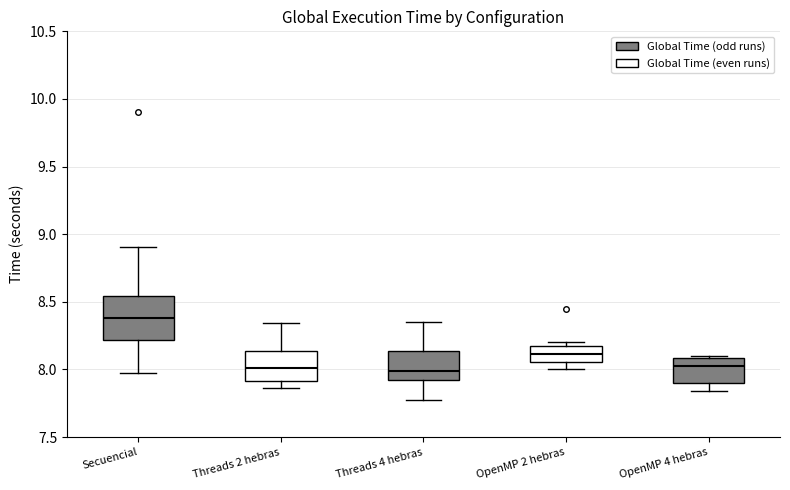

Reading left to right, transcribe this box plot: for each box, give where its median line is, the range the box spans, and where its two whiskers end, as read against the y-axis. The values are not printed on the chart, so give them approximately, as read against the axis.

Secuencial: median 8.40, box 8.20 to 8.55, whiskers 8.00 to 8.90
Threads 2 hebras: median 8.00, box 7.90 to 8.15, whiskers 7.85 to 8.35
Threads 4 hebras: median 8.00, box 7.90 to 8.15, whiskers 7.75 to 8.35
OpenMP 2 hebras: median 8.10, box 8.05 to 8.15, whiskers 8.00 to 8.20
OpenMP 4 hebras: median 8.05, box 7.90 to 8.10, whiskers 7.85 to 8.10 (just above the box's upper edge)